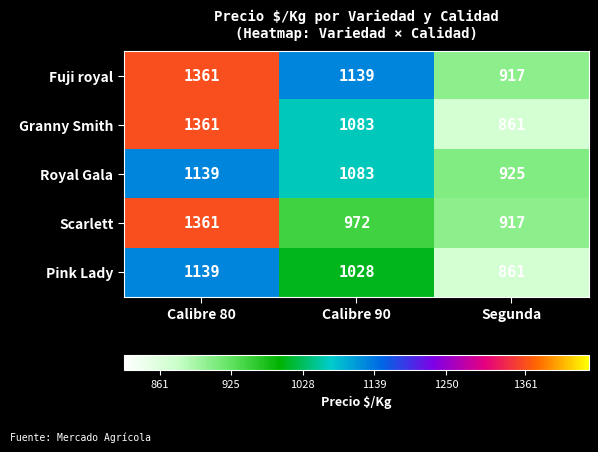

What is the smallest value displayed?

861